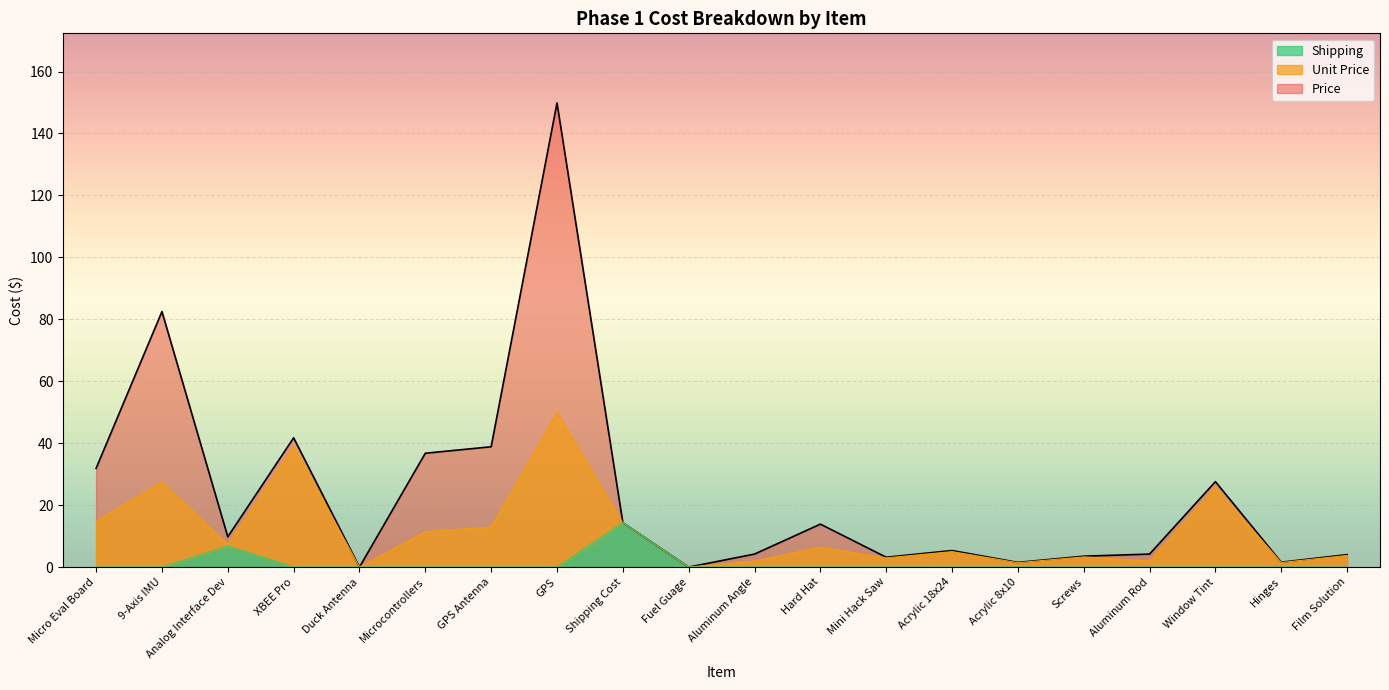

At which label is Price closest to 74?

9-Axis IMU